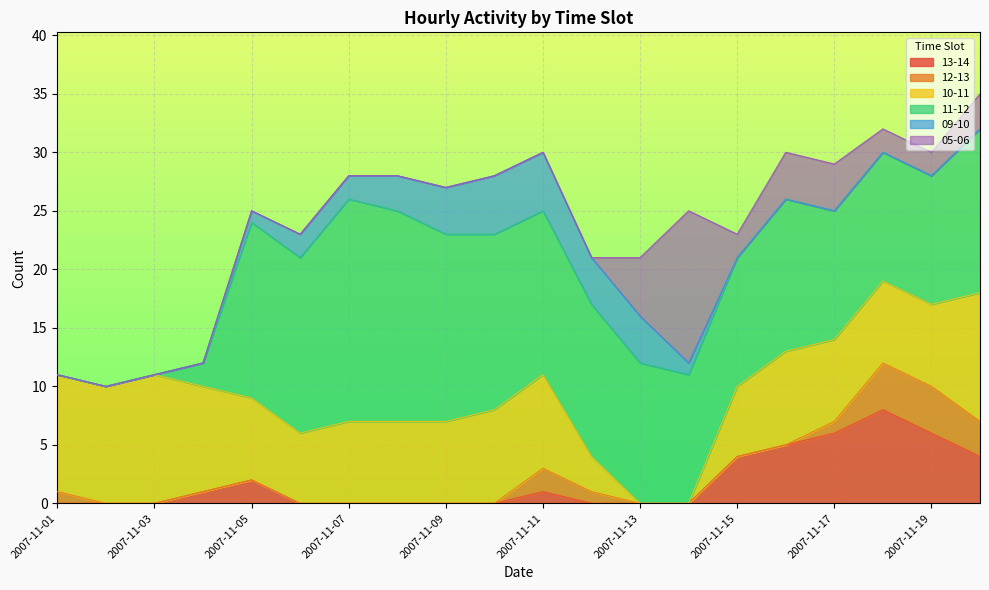

Which category has the highest value across all series?

2007-11-07